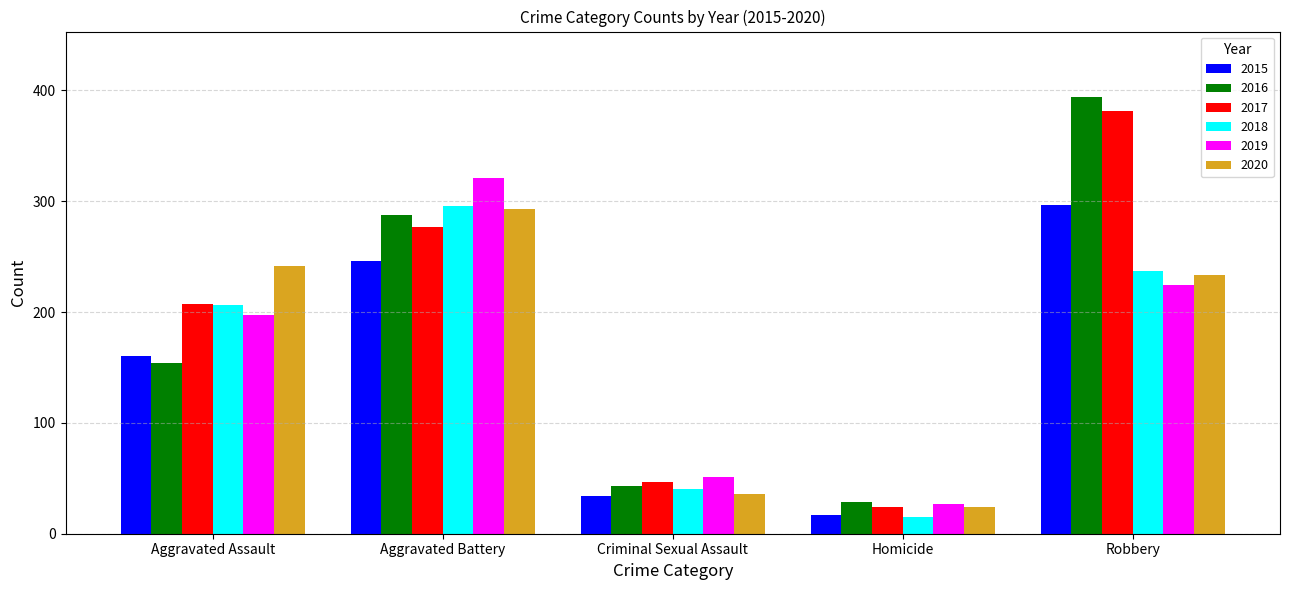

Which series has the widest spread of values?

2016